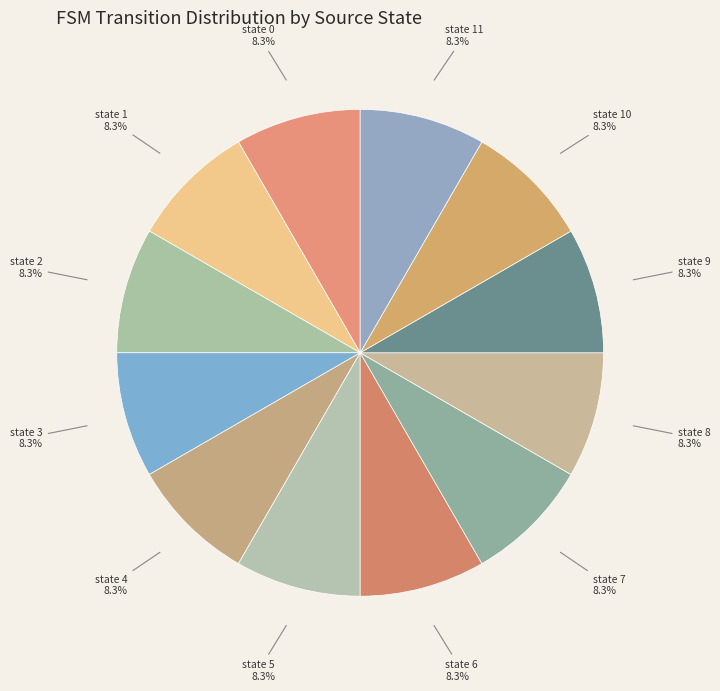

To the nearest percent, what portion does state 2 represent?

8%